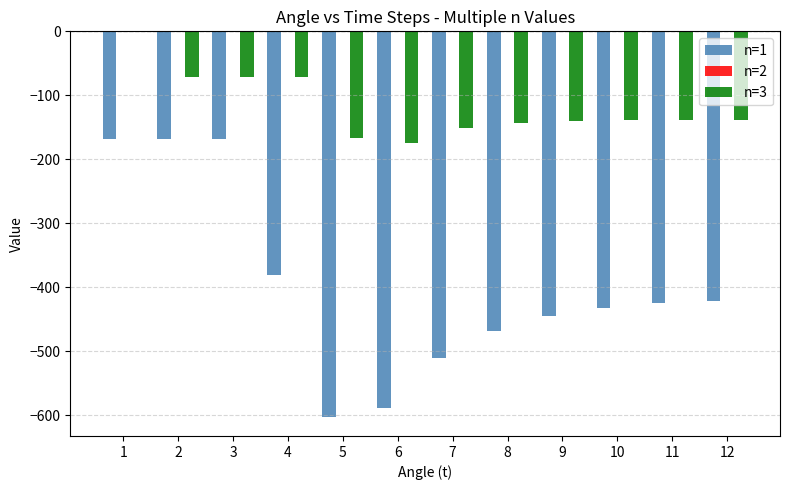

The n=3 series shows -71.7 at 4. True or false?

True